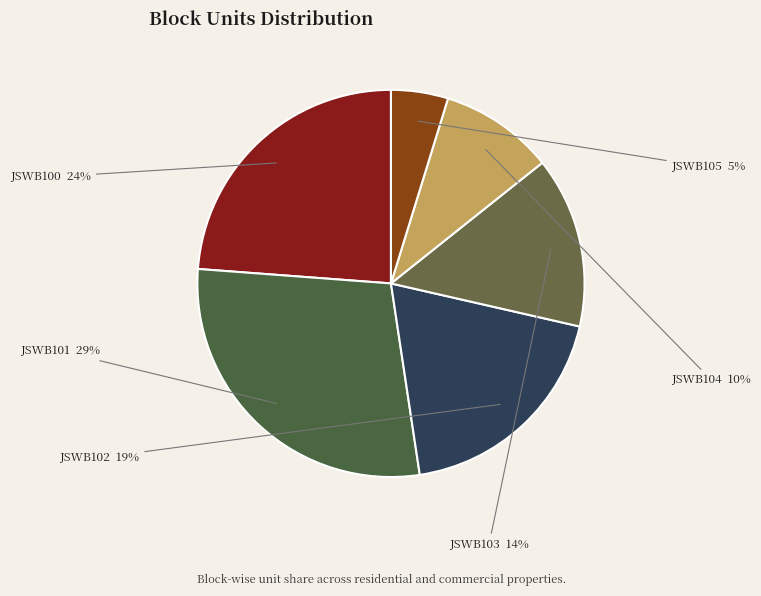

Which category has the smallest portion of the pie?

JSWB105